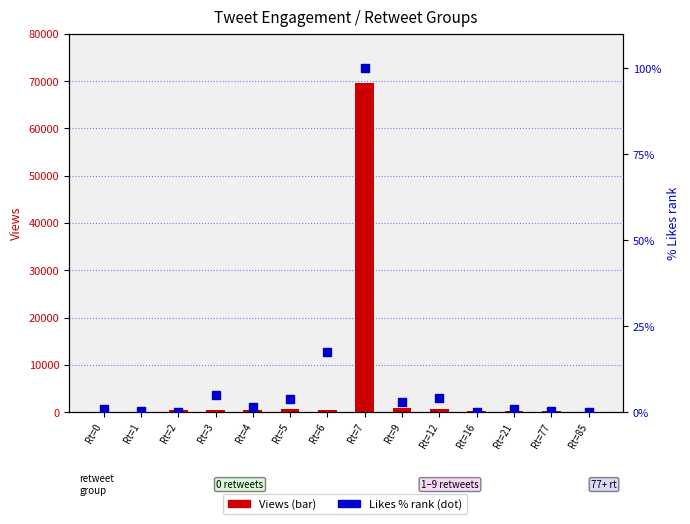

Which series contains the highest Y value?

Views (transformed count)